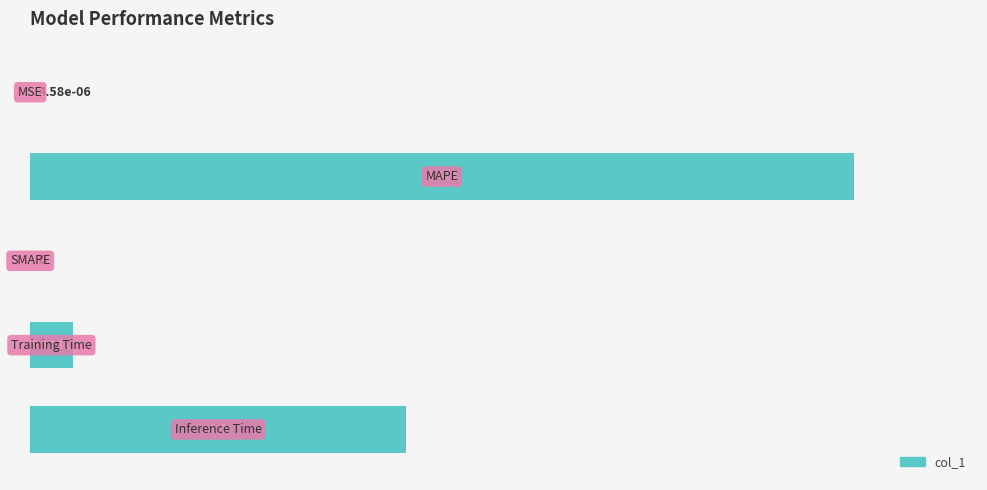

What is the difference between the second highest and minimum values?

0.5